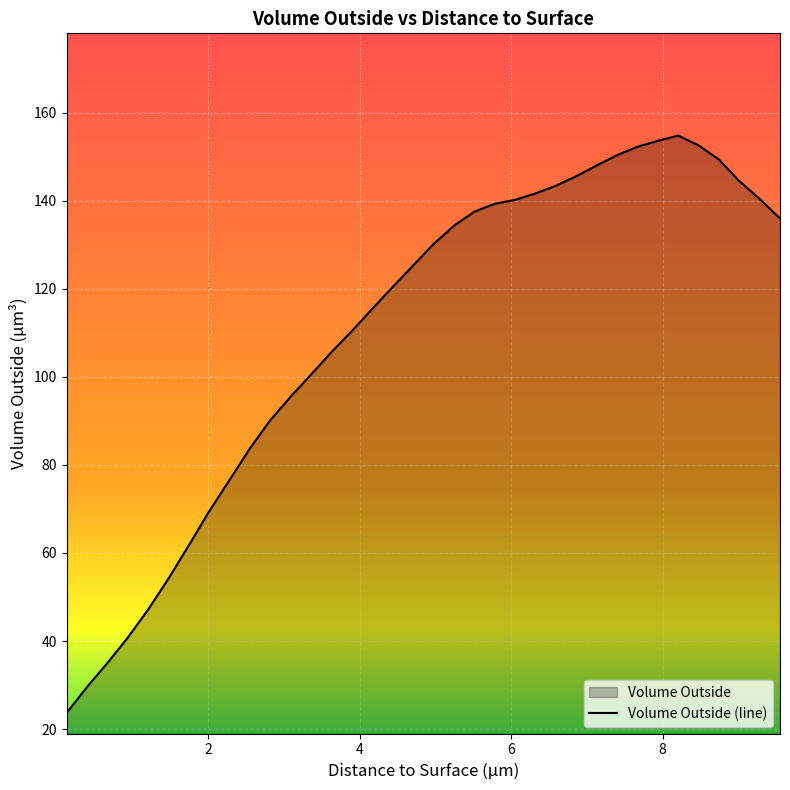

Reading left to right, list all the values displayed in this chart.

23.7	29.6	35.0	40.8	47.2	54.2	61.8	69.5	76.6	83.8	90.2	95.6	100.6	105.7	110.4	115.5	120.4	125.3	130.1	134.3	137.5	139.3	140.2	141.6	143.4	145.6	148.0	150.3	152.2	153.6	154.8	152.6	149.4	144.5	140.4	135.9